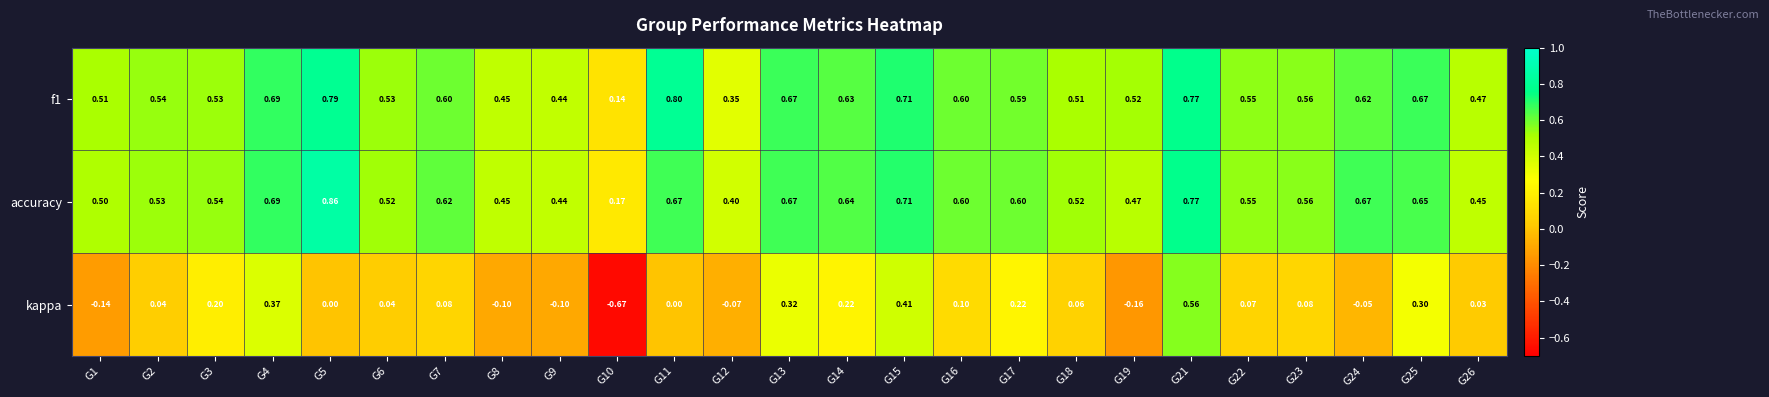

Which series has the largest total across all categories?

accuracy